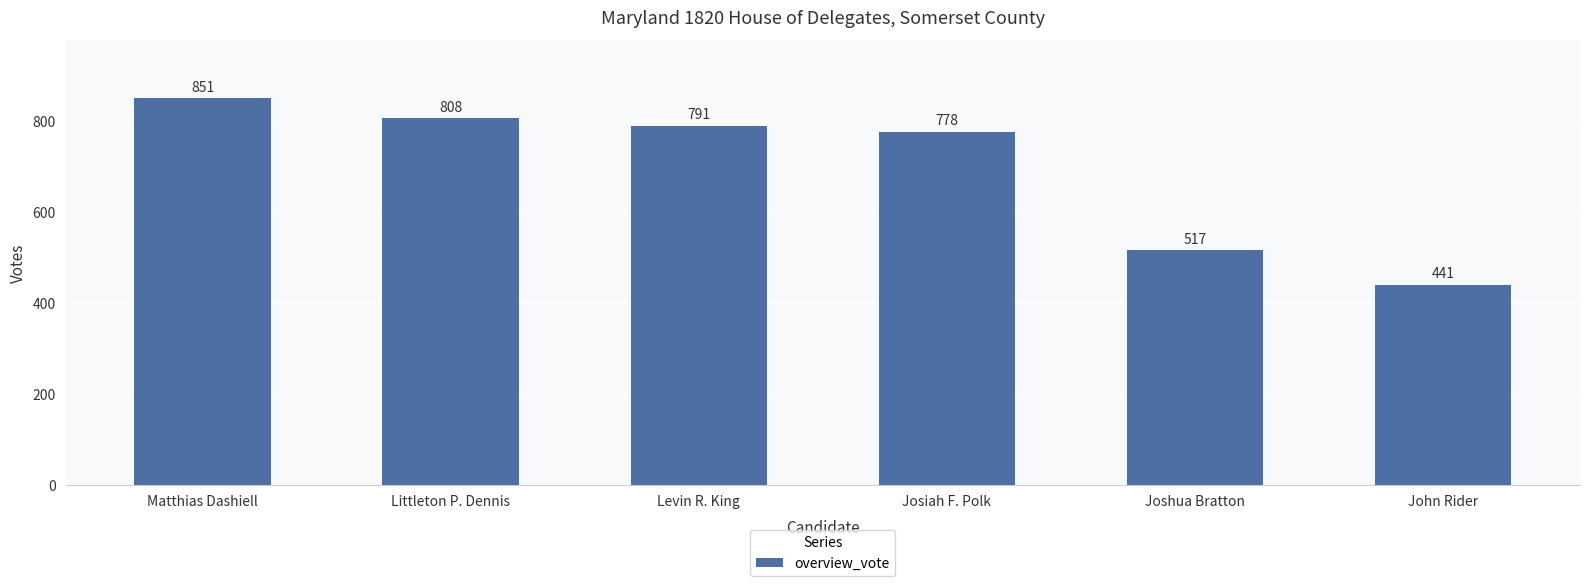

How many values are below 791?

3